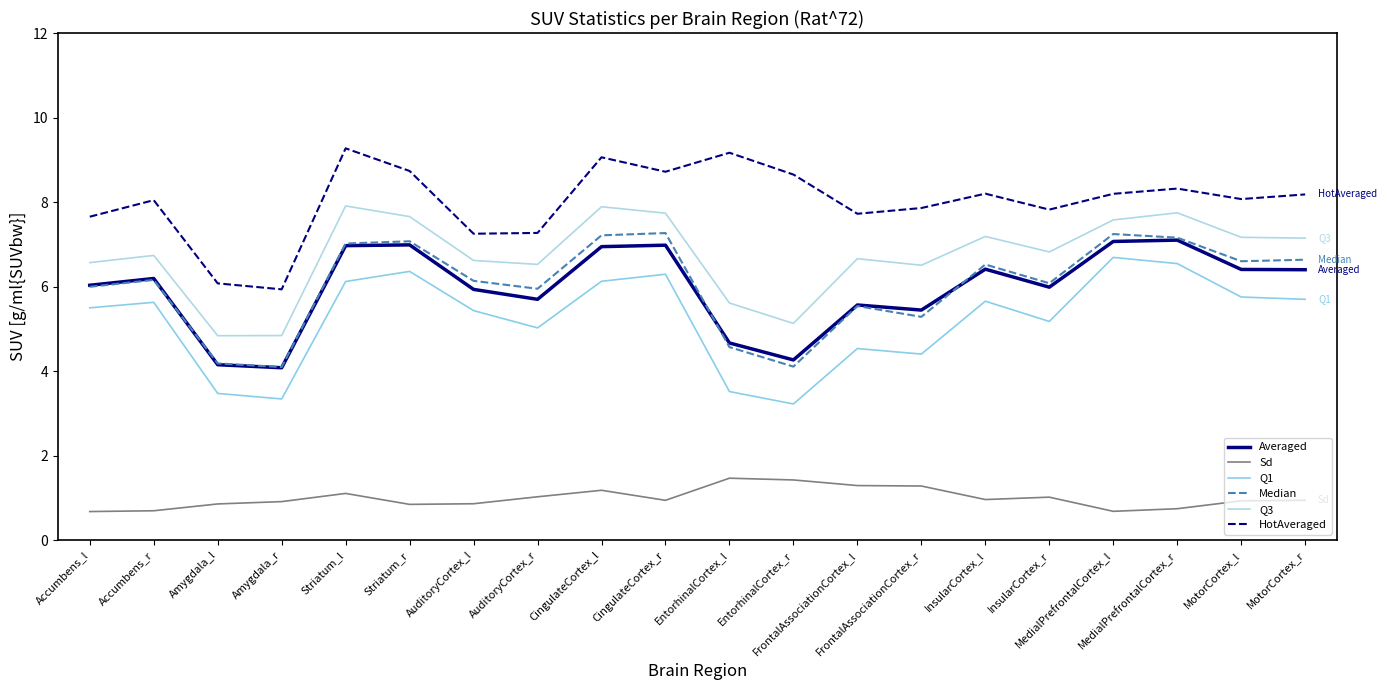

At which label does Averaged reach its peak?

MedialPrefrontalCortex_r